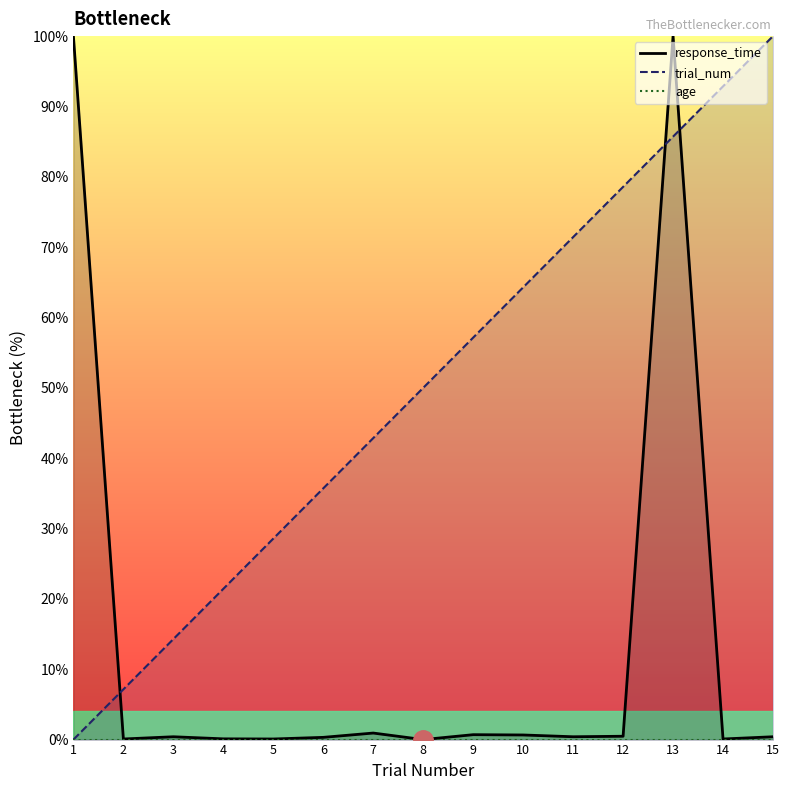

Which series ends up on top after the final intersection of trial_num and response_time?

trial_num